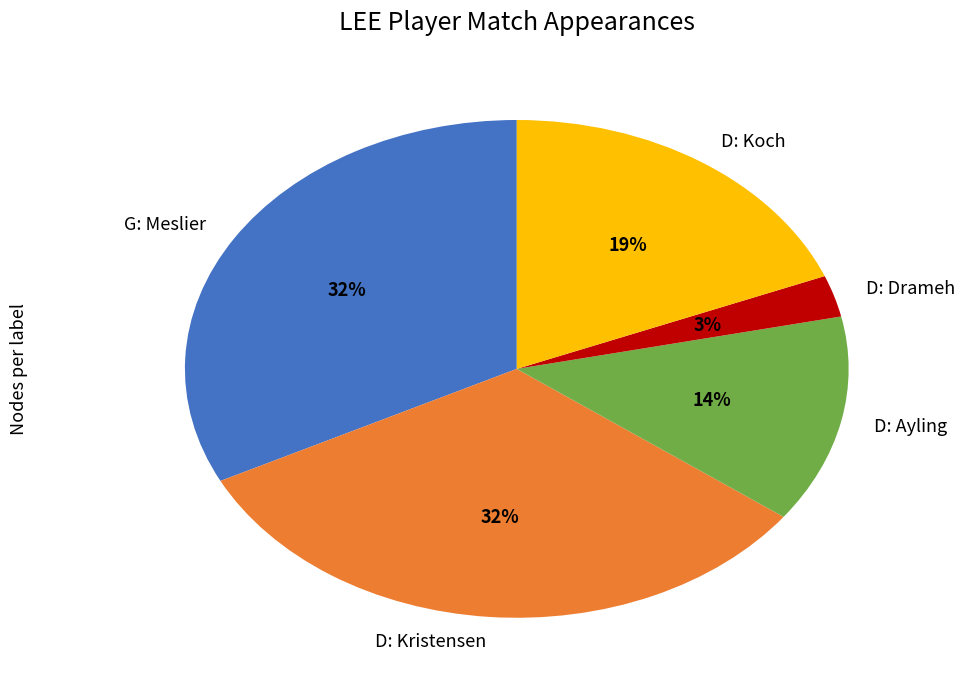

To the nearest percent, what is the average slice percentage?

20%